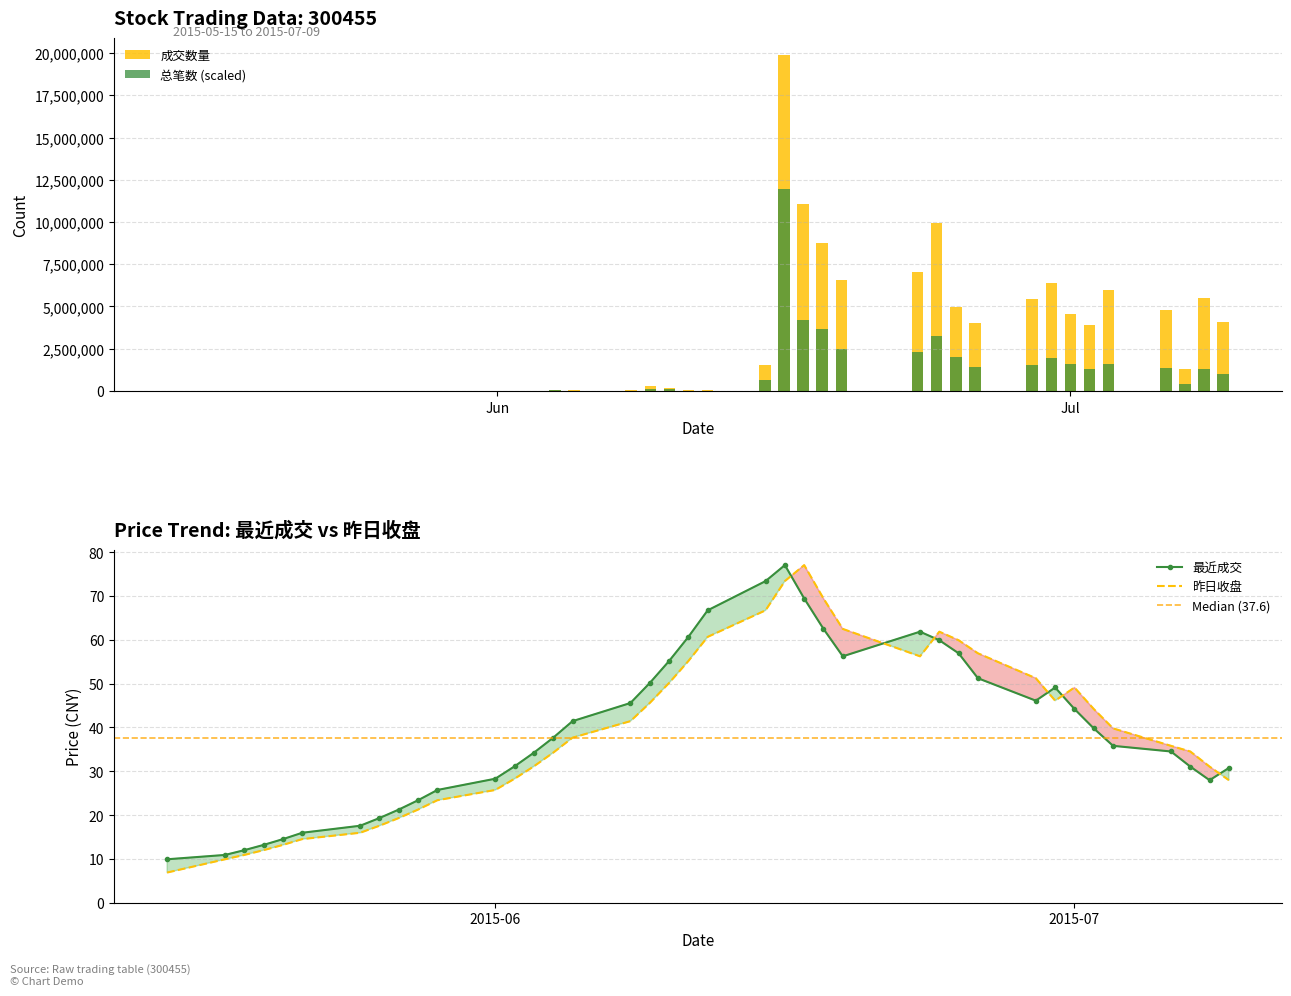

What is the value of the 最近成交 bar at the 14th from the left?

34.2